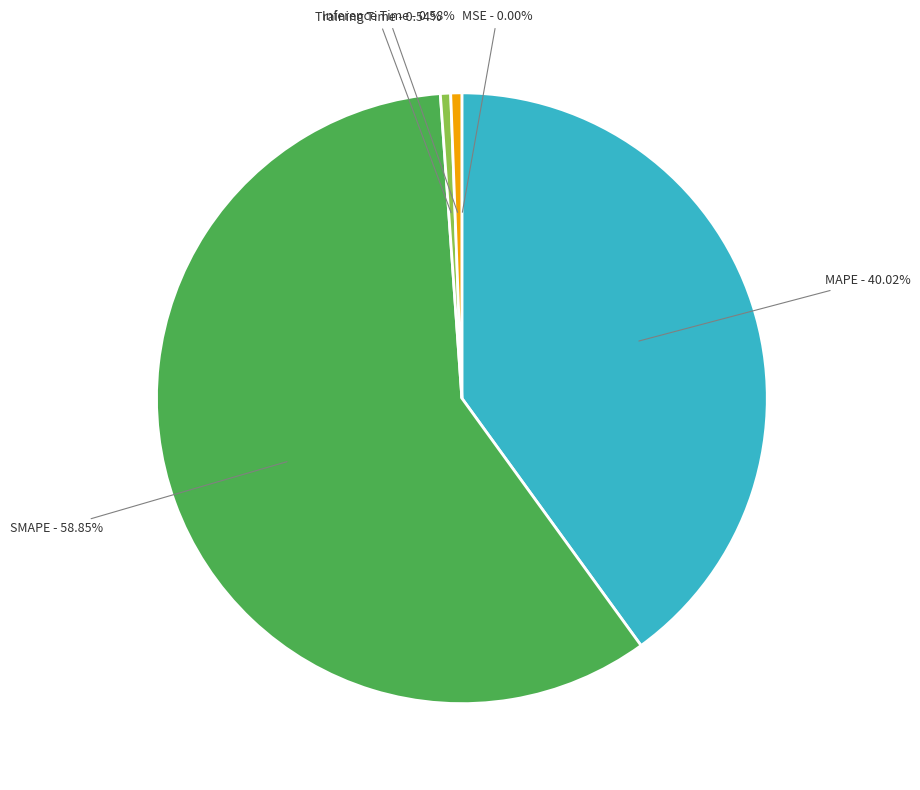

Is it true that MAPE is 53% of the pie?

False